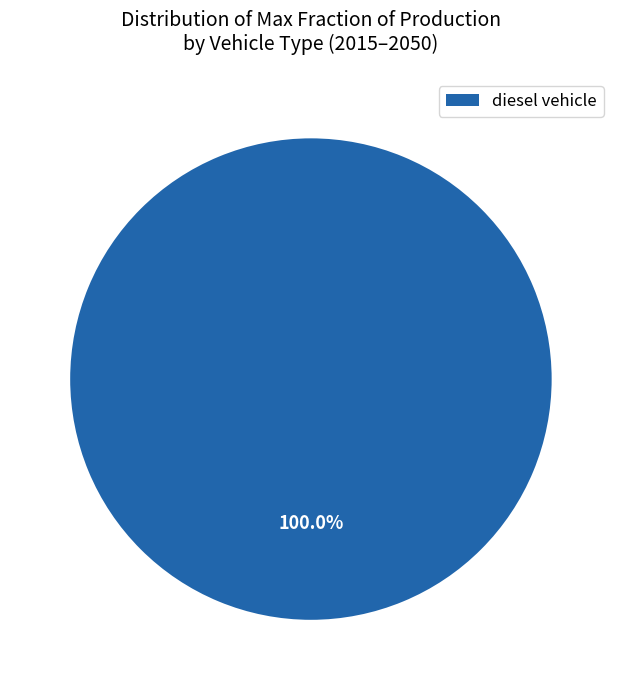

How many segments does this pie chart have?

1